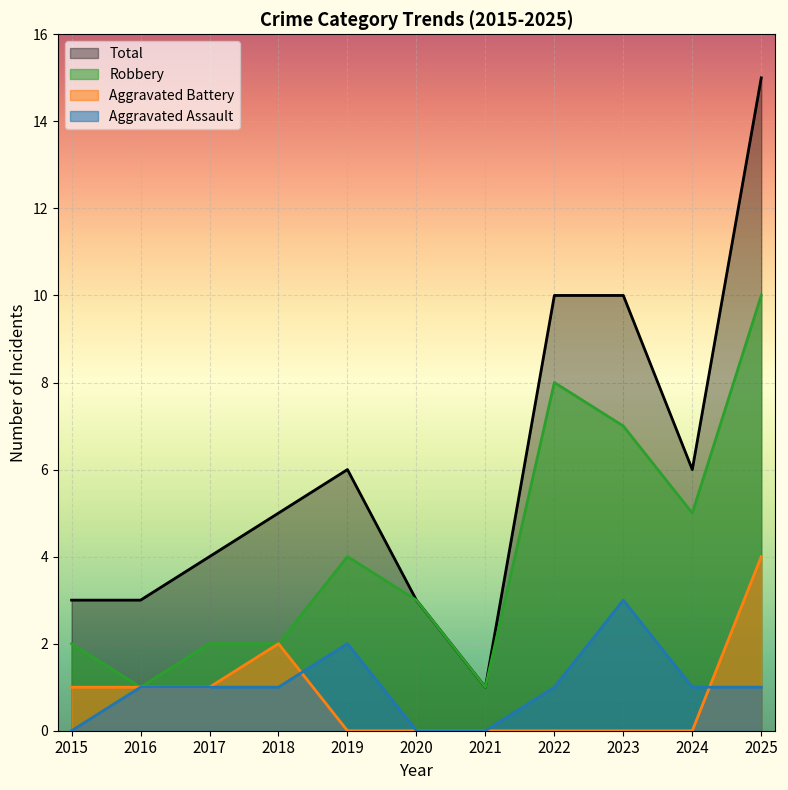

Reading left to right, transcribe all the data shown in this chart.

Aggravated Assault: 2015=0	2016=1	2017=1	2018=1	2019=2	2020=0	2021=0	2022=1	2023=3	2024=1	2025=1
Aggravated Battery: 2015=1	2016=1	2017=1	2018=2	2019=0	2020=0	2021=0	2022=0	2023=0	2024=0	2025=4
Robbery: 2015=2	2016=1	2017=2	2018=2	2019=4	2020=3	2021=1	2022=8	2023=7	2024=5	2025=10
Total: 2015=3	2016=3	2017=4	2018=5	2019=6	2020=3	2021=1	2022=10	2023=10	2024=6	2025=15